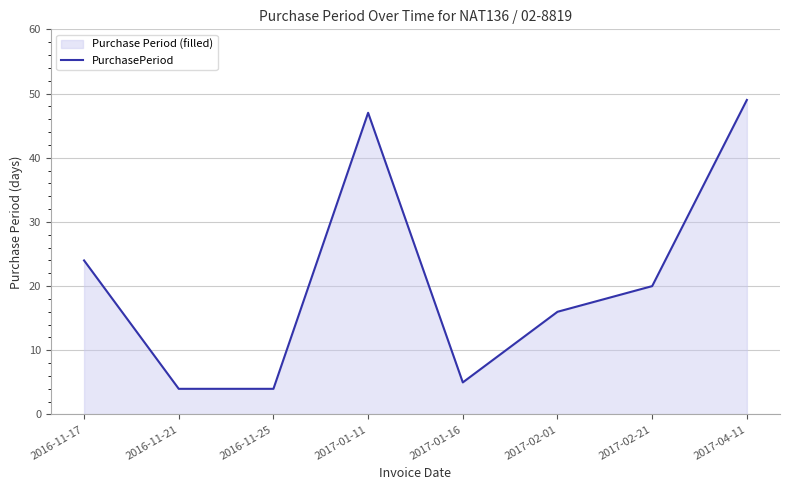

What is the value of the 1st point from the left?

24